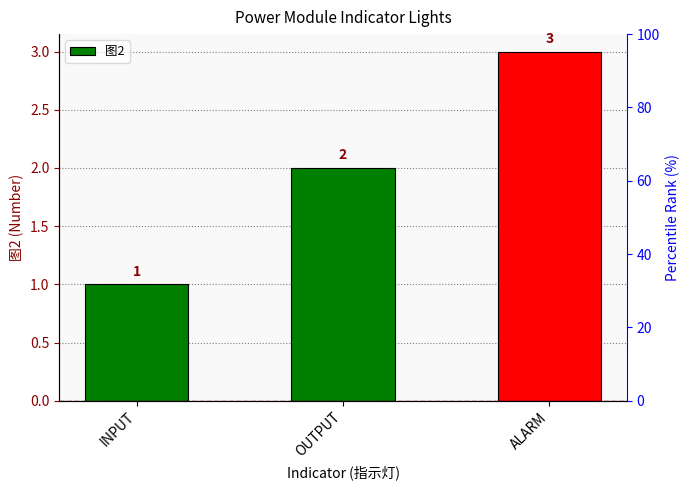

At which category does the chart reach its minimum across all series?

INPUT